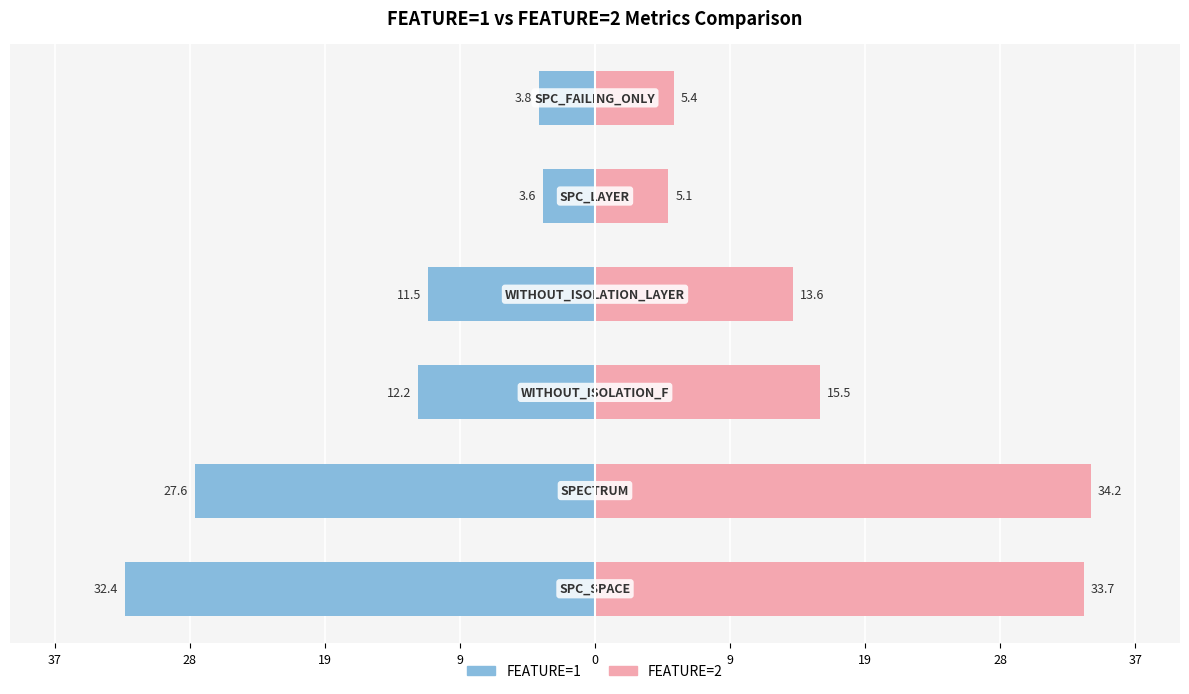

Which series has the widest spread of values?

FEATURE=2